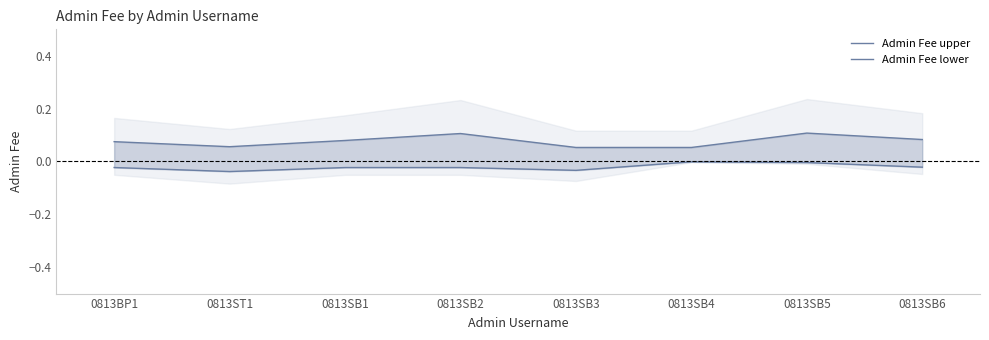

Rank the series by their maximum value, from lowest to highest.

Admin Fee lower, Admin Fee upper